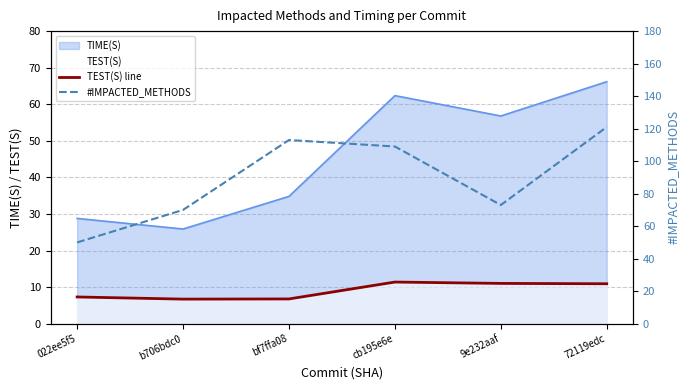

How many interior local valleys does the #IMPACTED_METHODS series have?

1